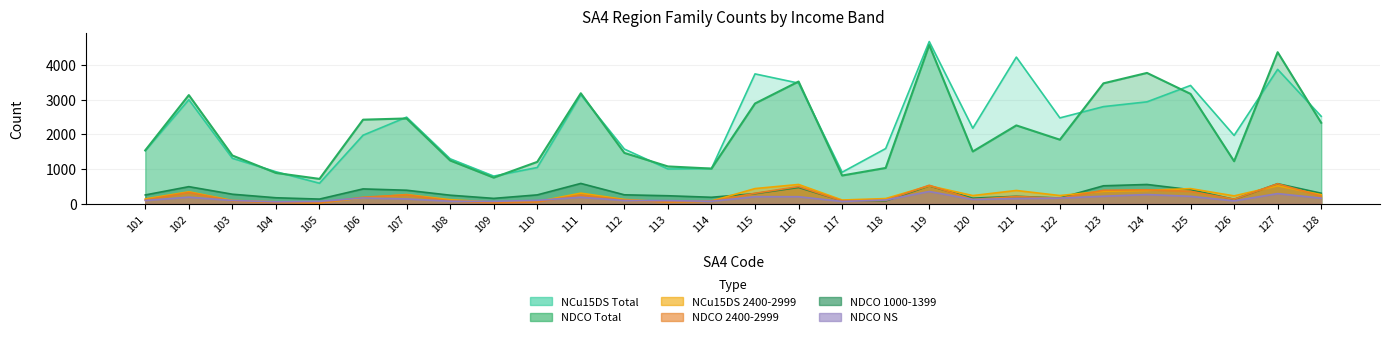

The value of C11_CF_NCu15DS_2400_2999 at 121 is 252. True or false?

False